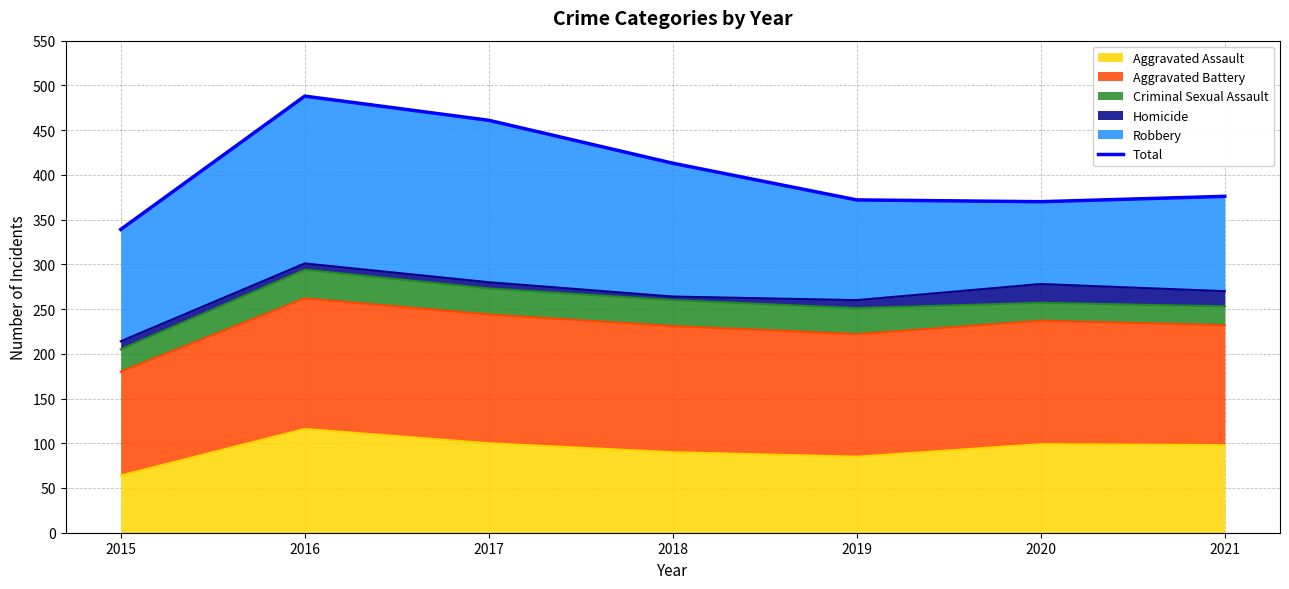

The chart shows a value of 494 at 2015. True or false?

False